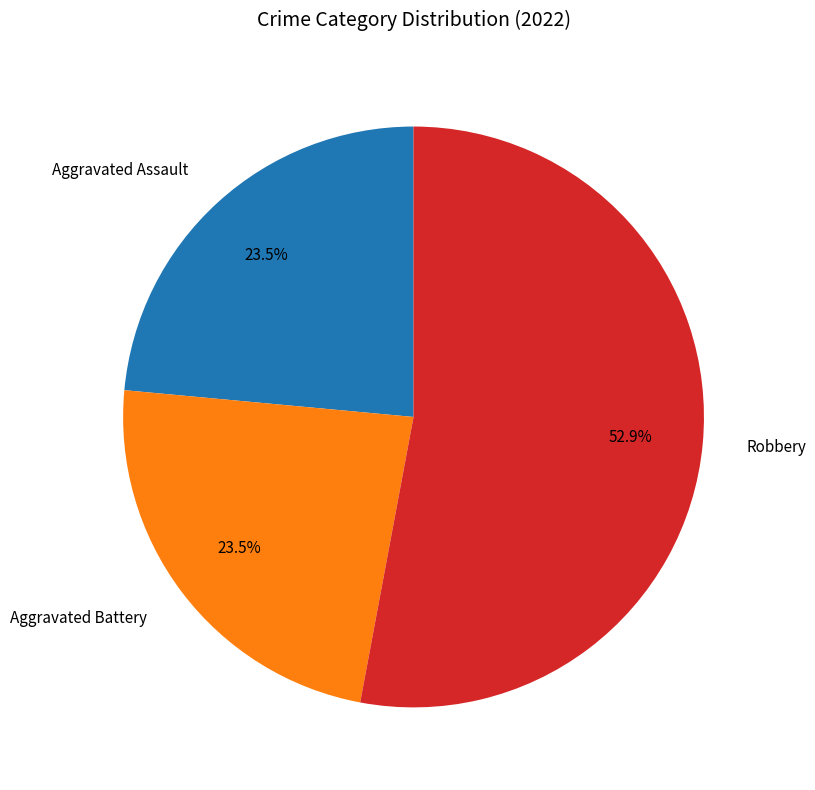

Combined, do Aggravated Battery and Aggravated Assault account for over 50%?

No